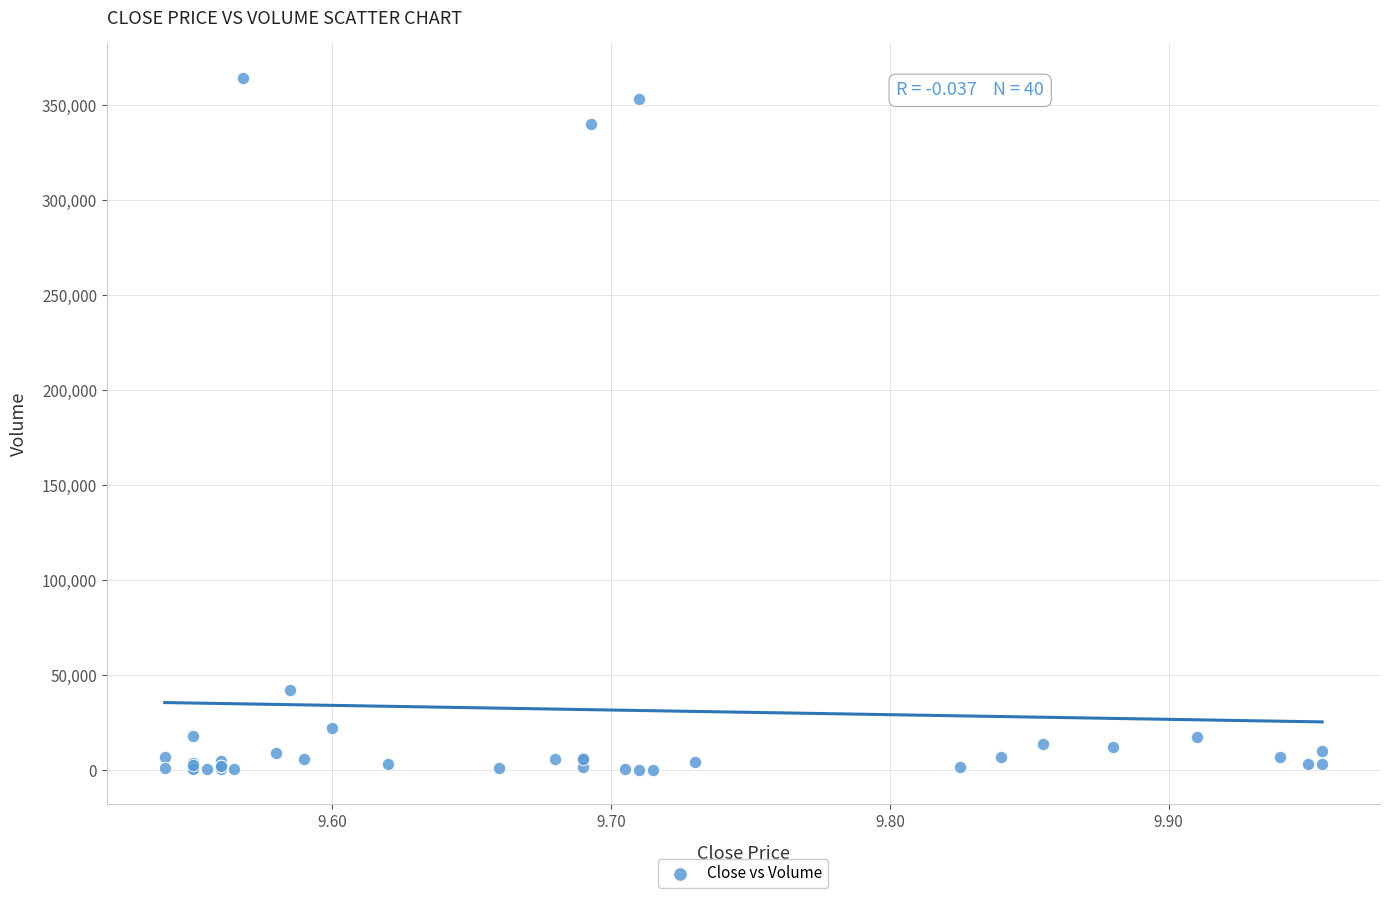

What Y value in the scatter plot is closest to 182250?

42000